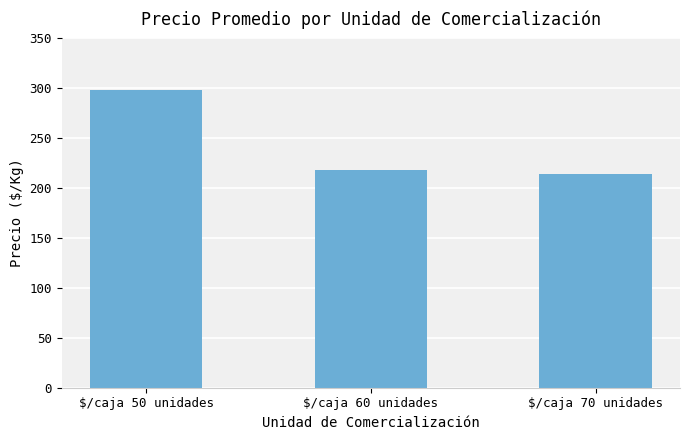

Rank the categories by value from lowest to highest.

$/caja 70 unidades, $/caja 60 unidades, $/caja 50 unidades